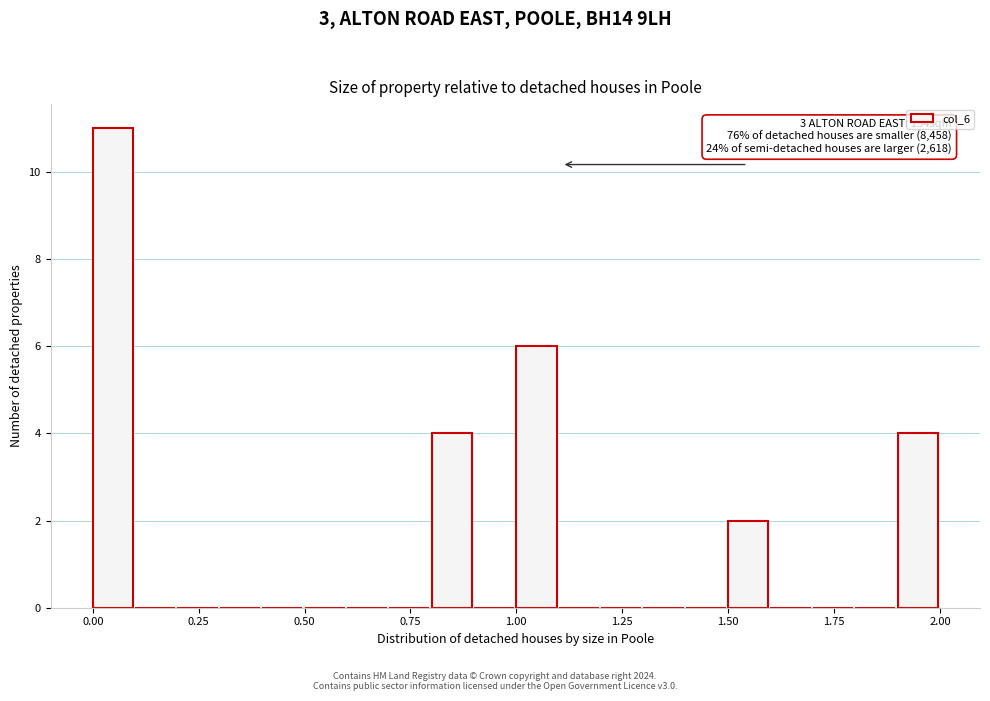

Read against the x-axis, roughly where is the centre of the tallest bar?

0.05